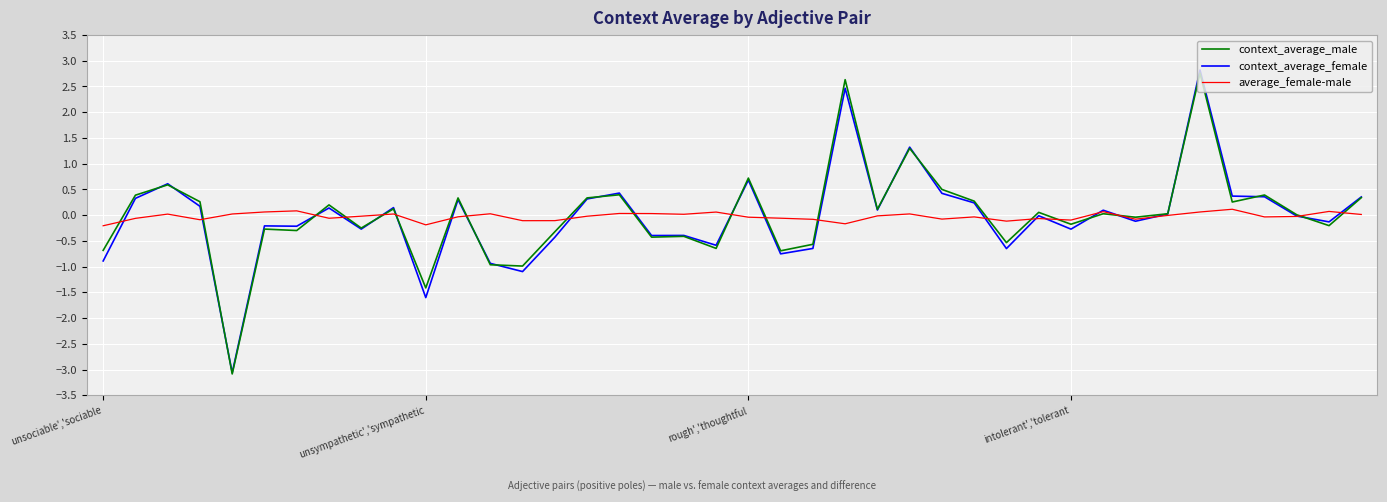

What is the smallest value displayed?

-3.1